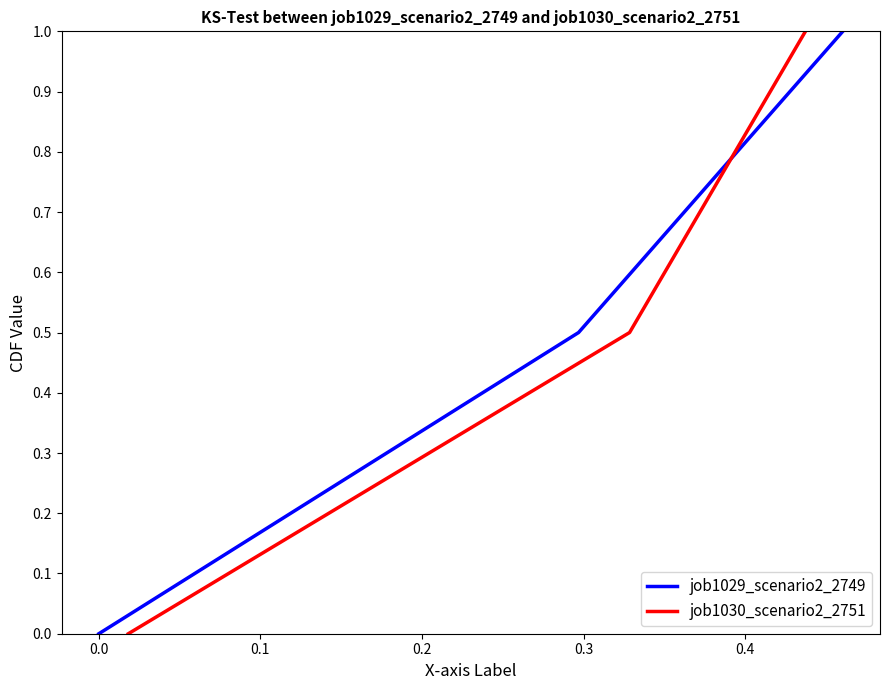

Does the chart have visible grid lines?

No